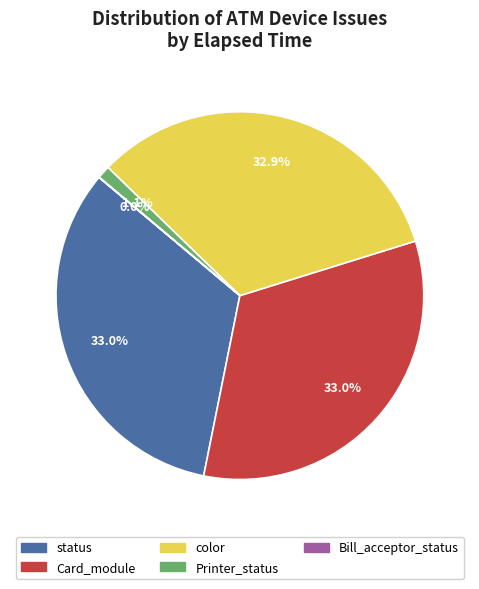

Does Printer_status account for over 50% of the chart?

No